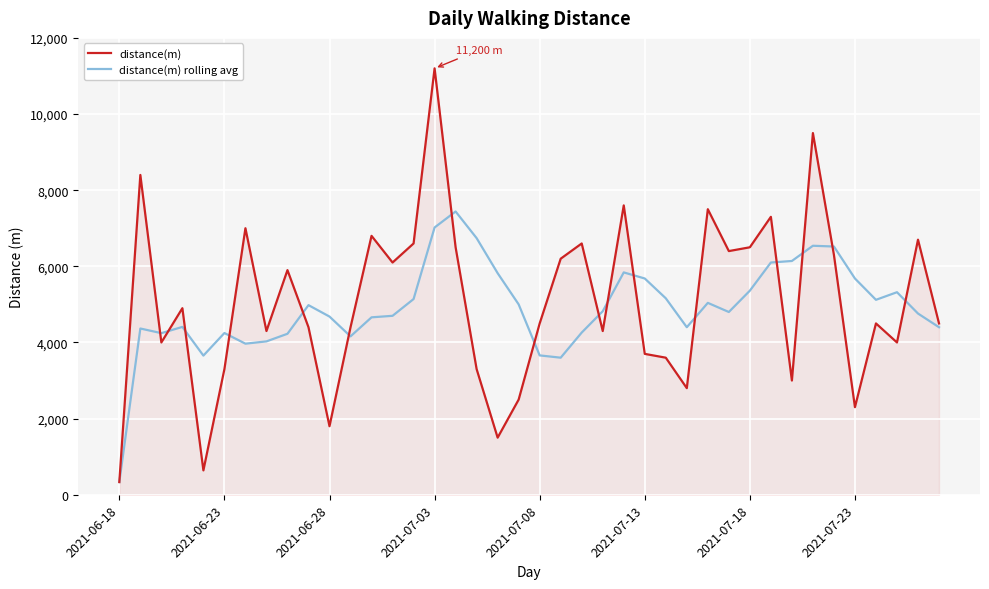

Which series has the widest spread of values?

distance(m)